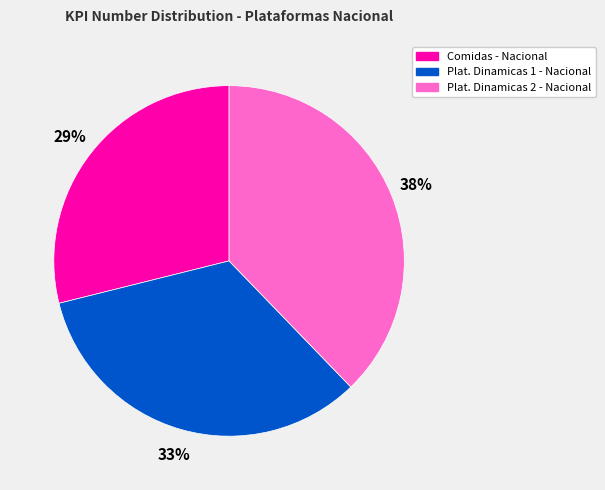

Do Plat. Dinamicas 2 - Nacional and Comidas - Nacional together represent more than half of the pie?

Yes